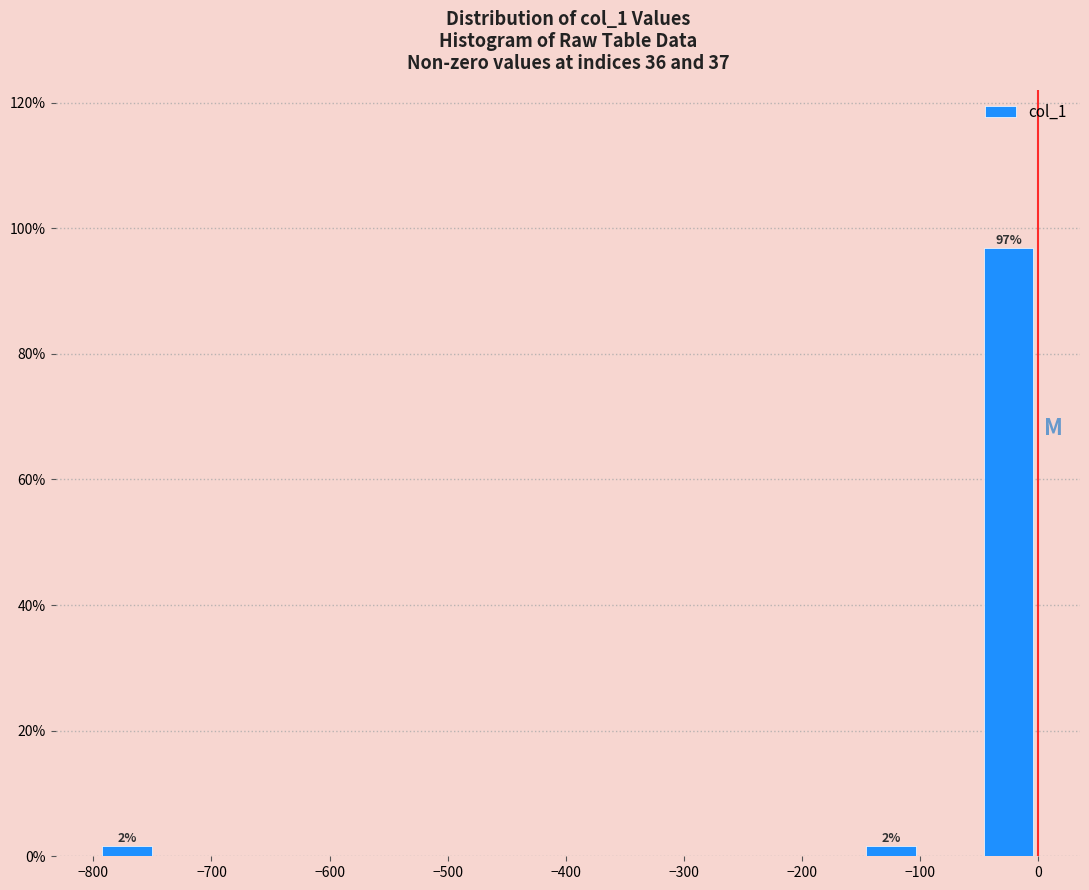

Over which range of the x-axis is the bar tallest?

-50 to 0